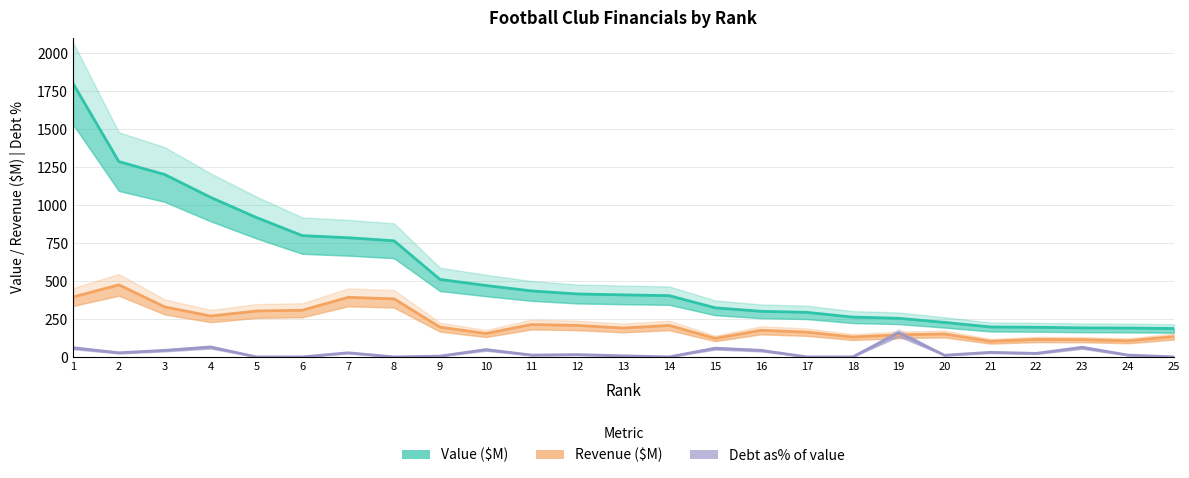

What is the difference between the maximum and second lowest values in the Debt as% of value series?

159